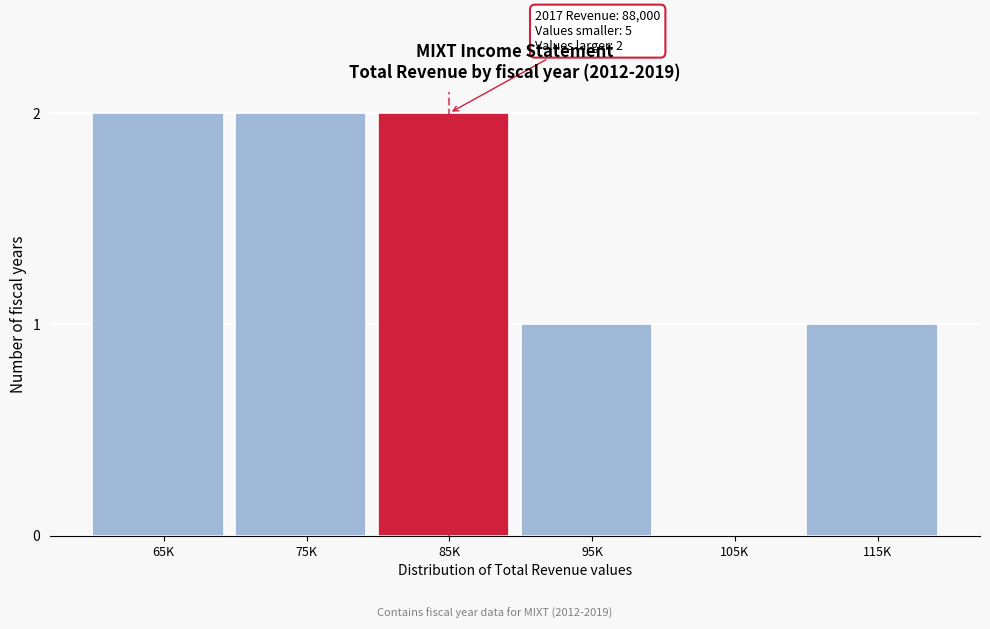

Reading left to right, list all the values displayed in this chart.

65K=2	75K=2	85K=2	95K=1	105K=0	115K=1